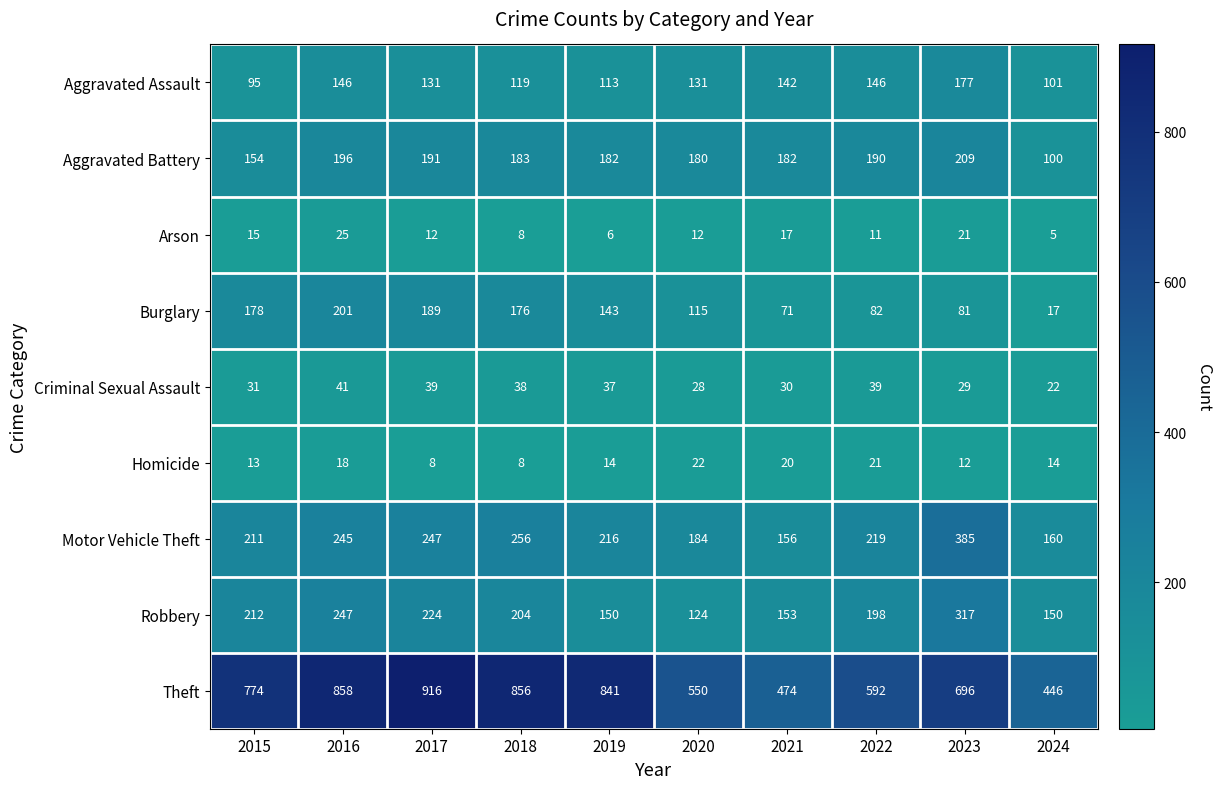

What is the greatest value displayed?

916